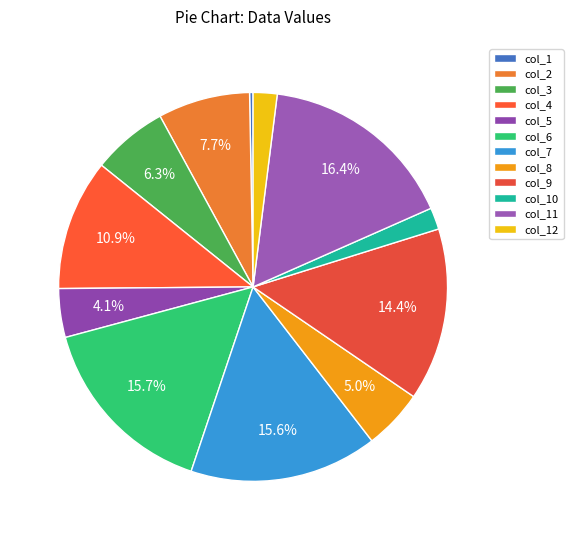

Which category has the smallest portion of the pie?

col_1